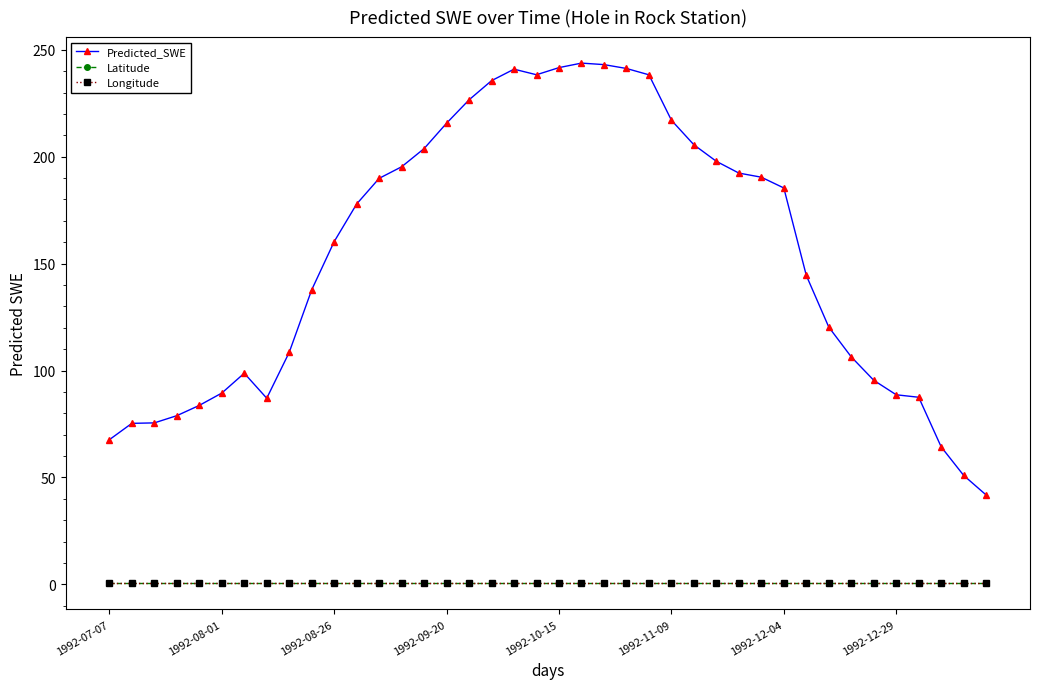

Does the chart have visible grid lines?

No